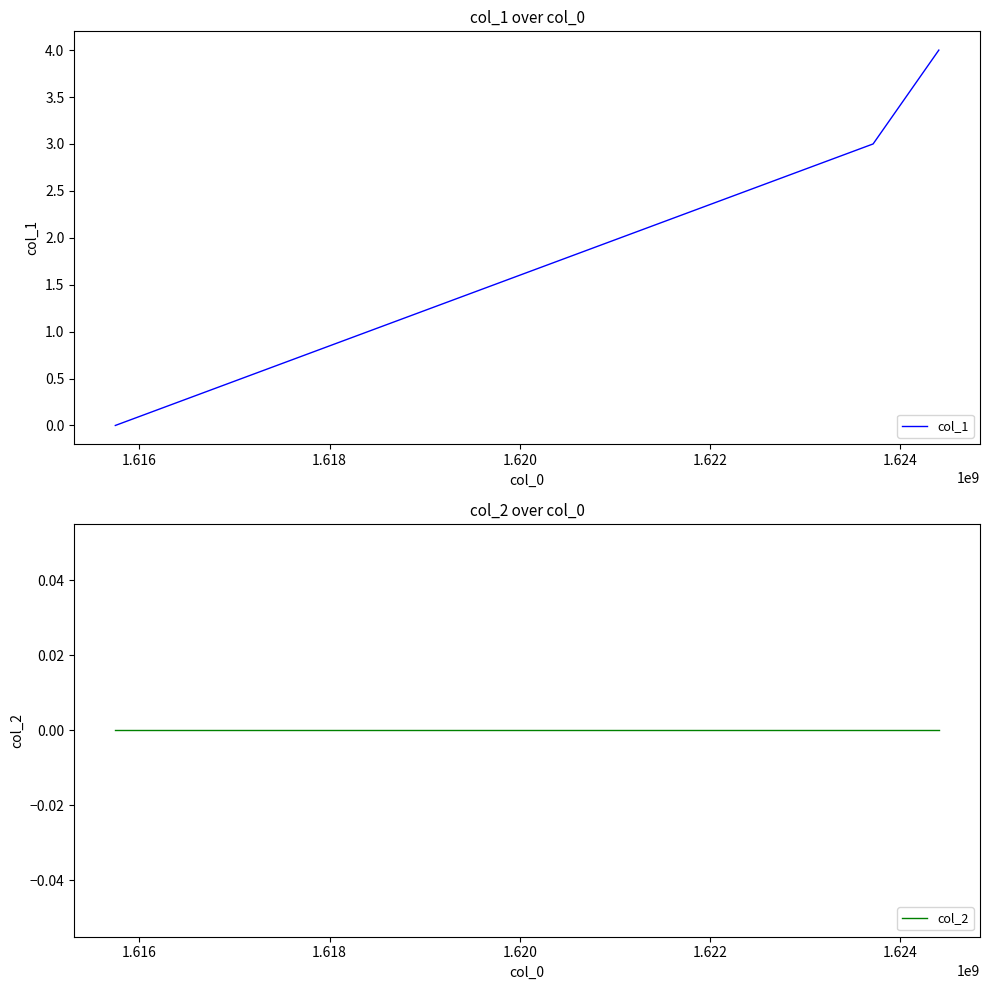

What is the maximum value for col_1?

4